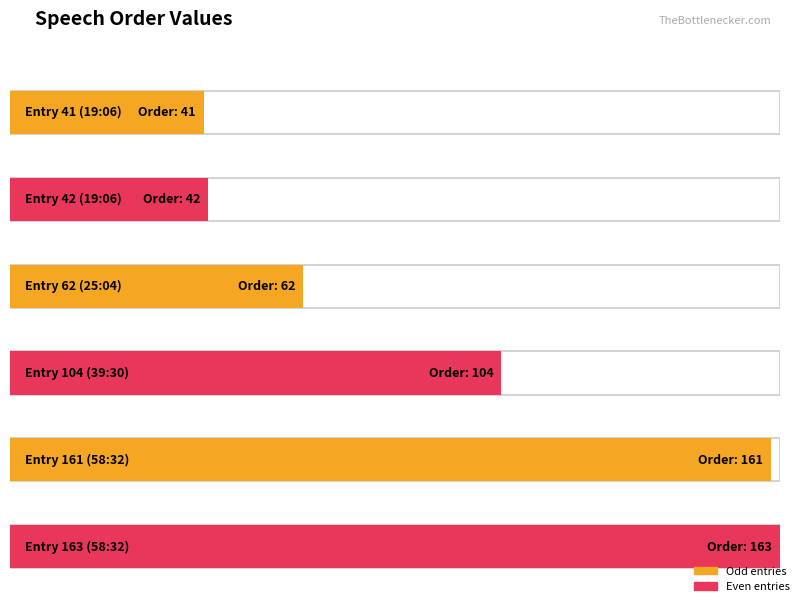

Which label corresponds to the largest value in the chart?

163